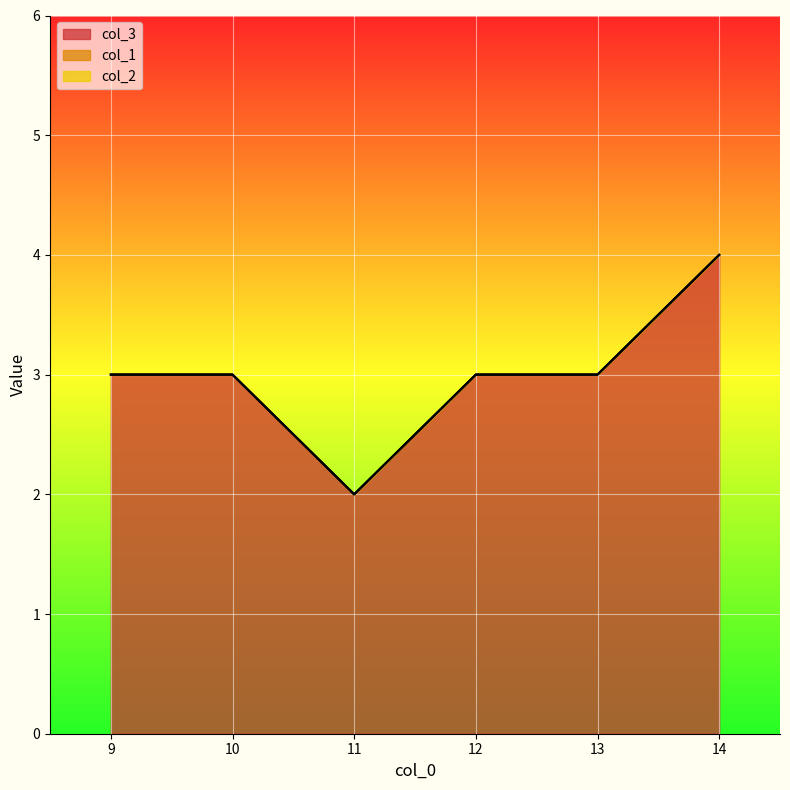

What is the spread (max minus min) of values at 12?

3